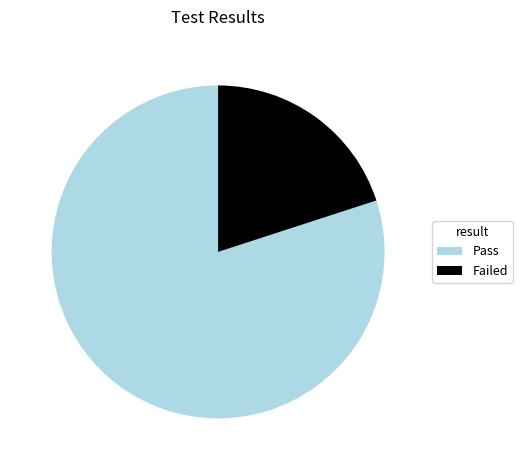

Is it true that Failed is 28% of the pie?

False